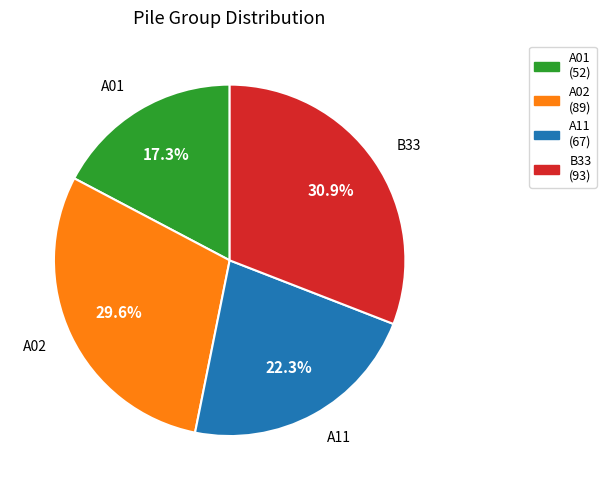

How many segments does this pie chart have?

4